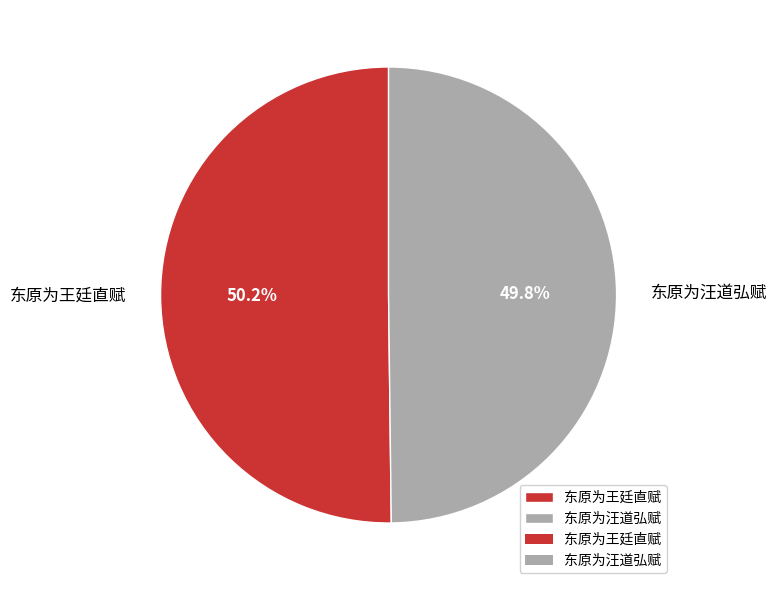

Is there any slice that represents more than half of the pie?

Yes